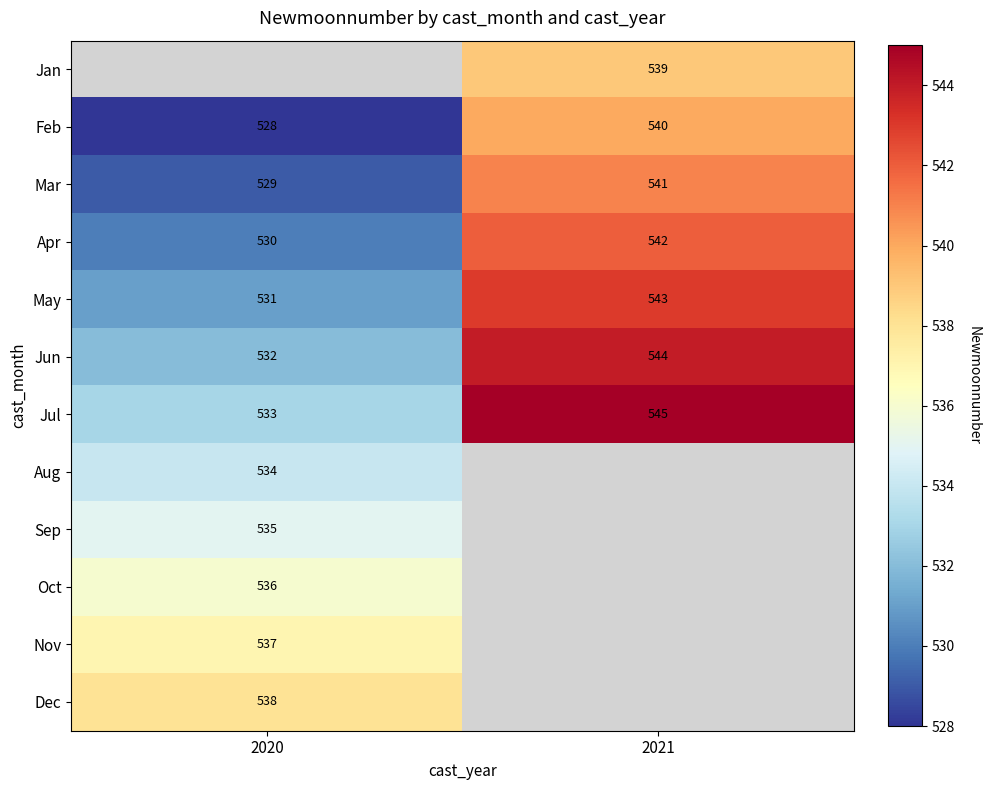

Where is Mar nearest to the value 535?

2020